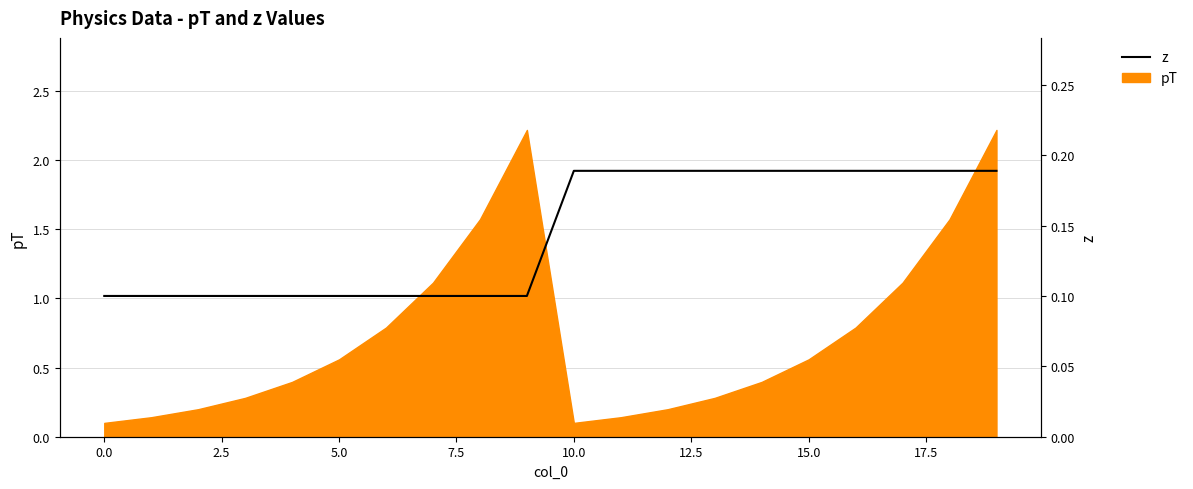

What is the label of the 6th point from the right?

14